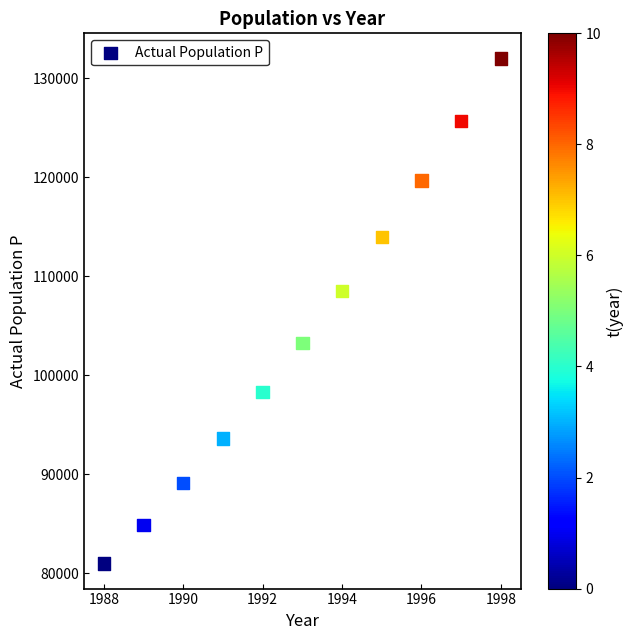

What is the average Y value?

104550